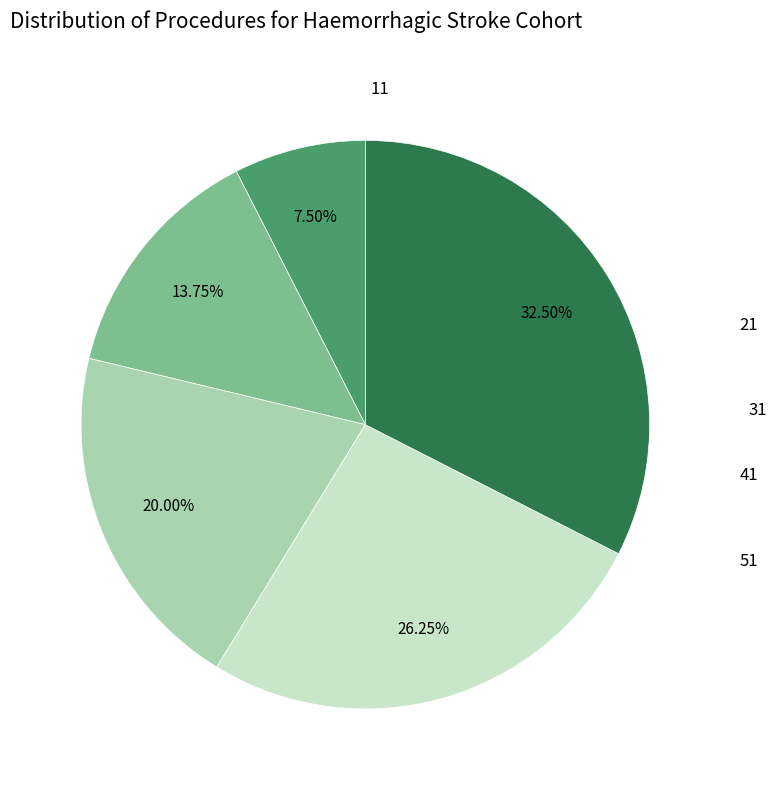

Is there any slice that represents more than half of the pie?

No